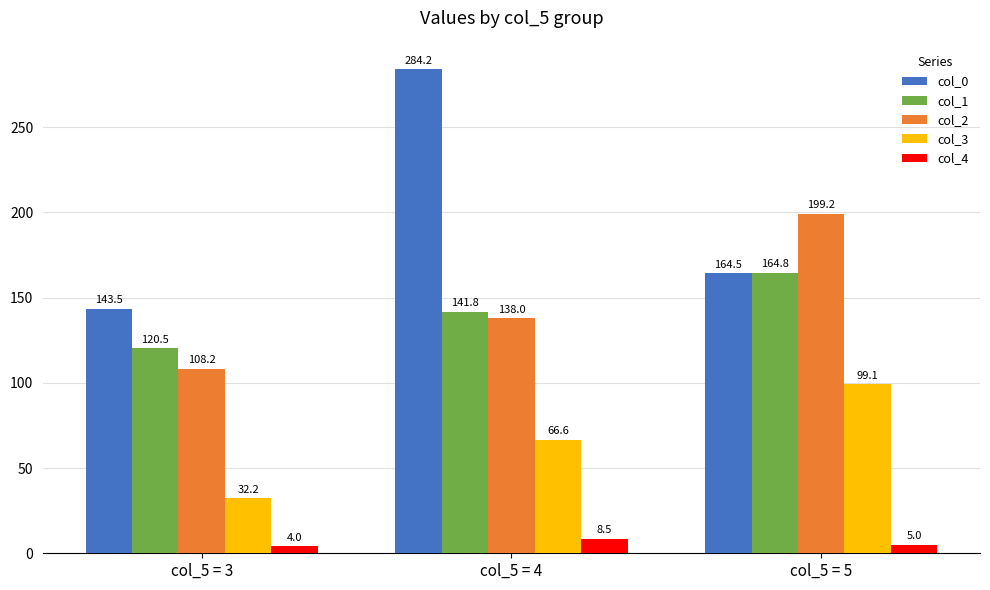

List the labels in order of col_4 value, largest first.

col_5 = 4, col_5 = 5, col_5 = 3